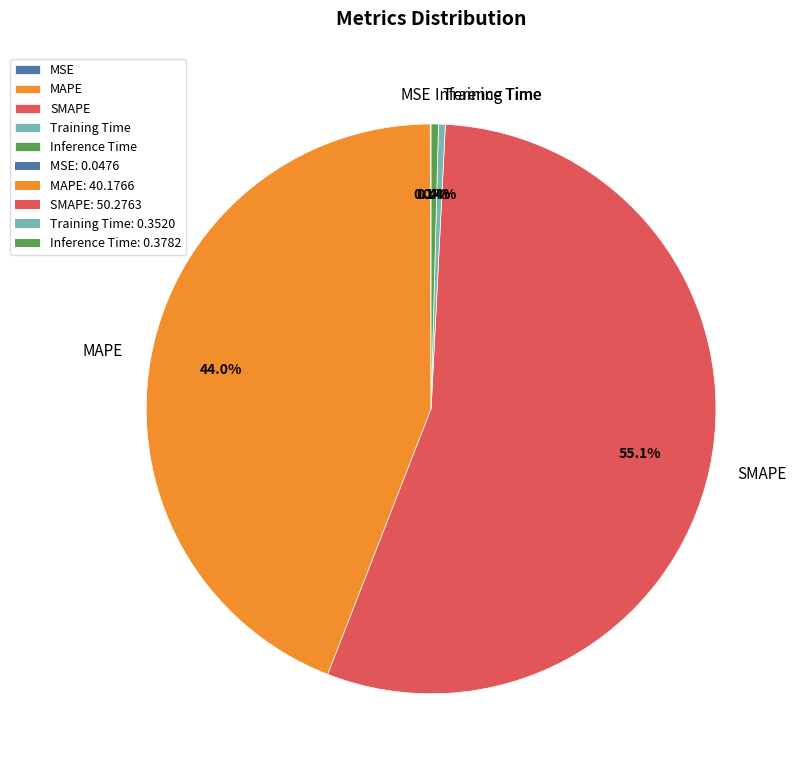

What is the largest slice in the pie chart?

SMAPE